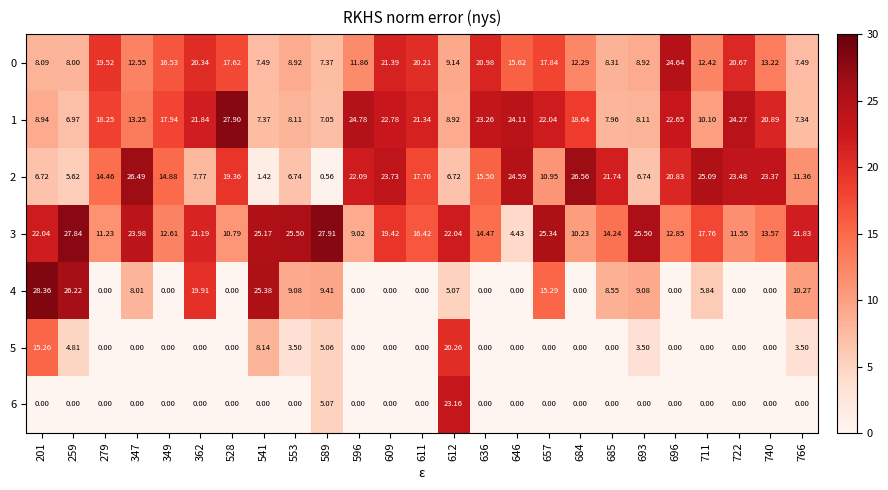

What is the total value across all series at 589?

62.4